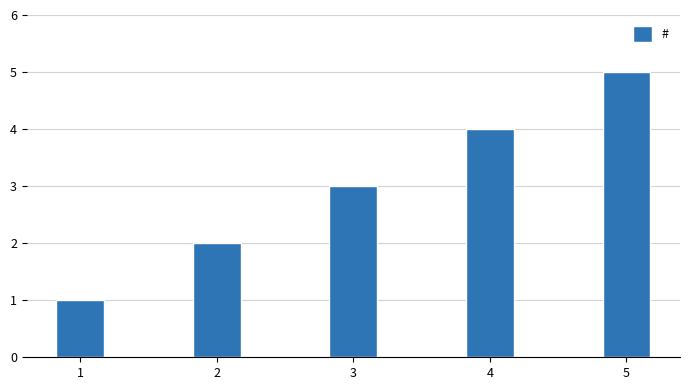

Read the value at 4.

4